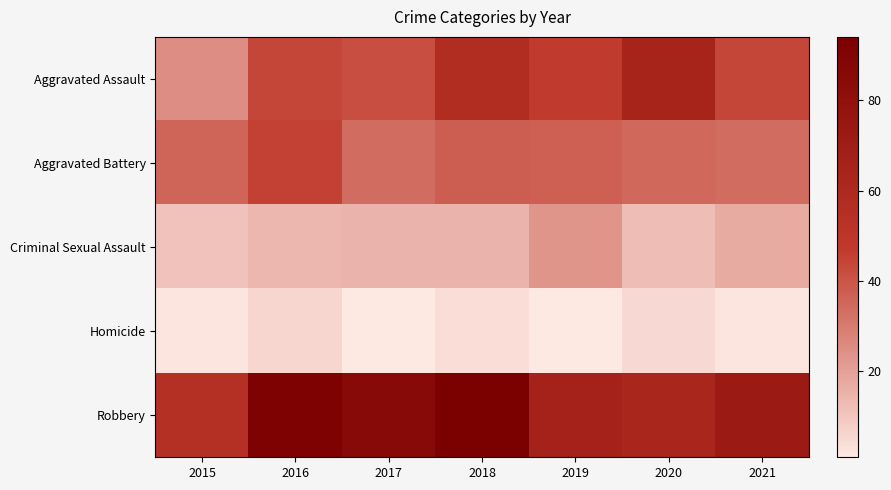

What is the total value across all series at 2020?

179